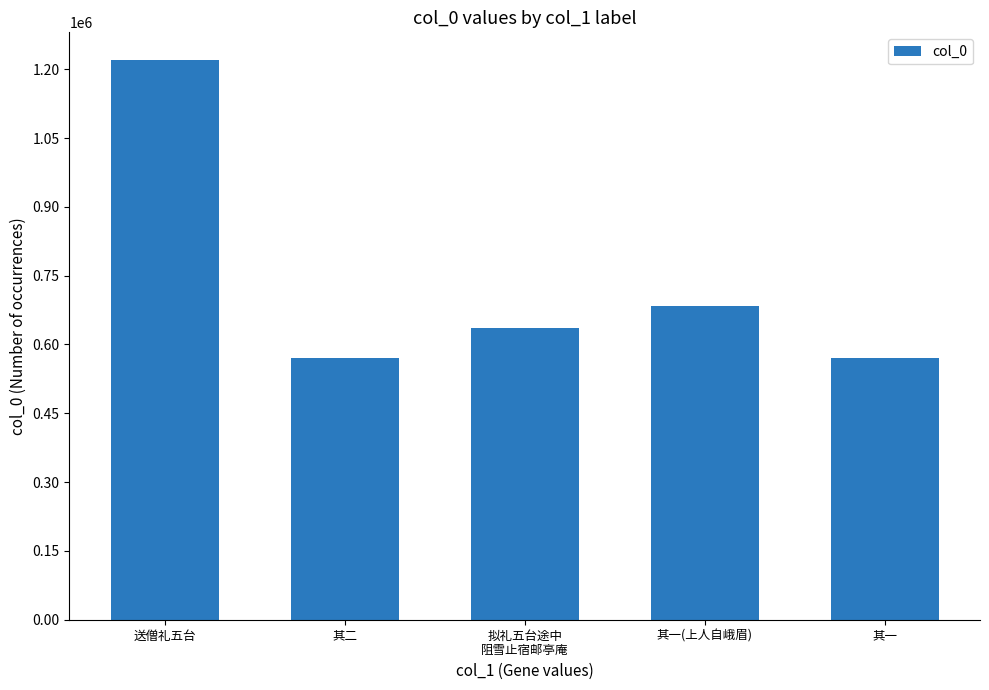

The value at 其一(上人自峨眉) is 1097805. True or false?

False